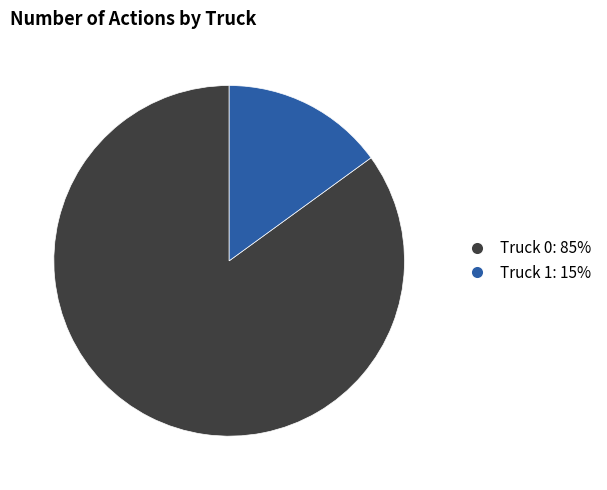

Rank the categories by value from highest to lowest.

Truck 0, Truck 1